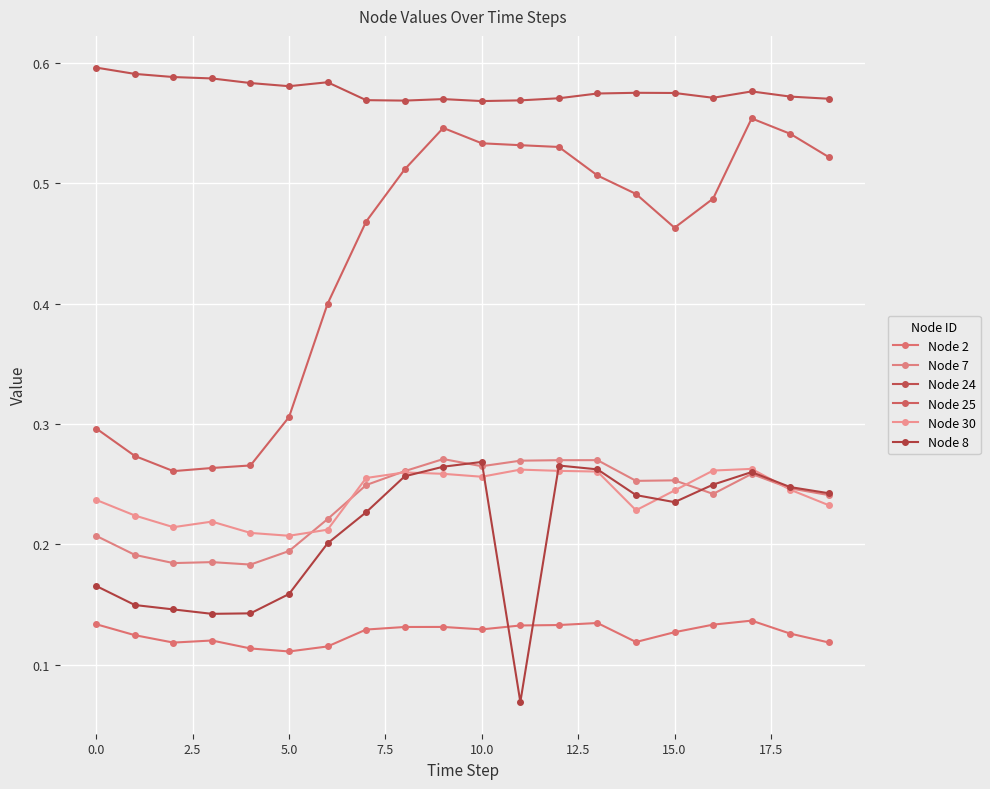

Does the chart have visible grid lines?

Yes